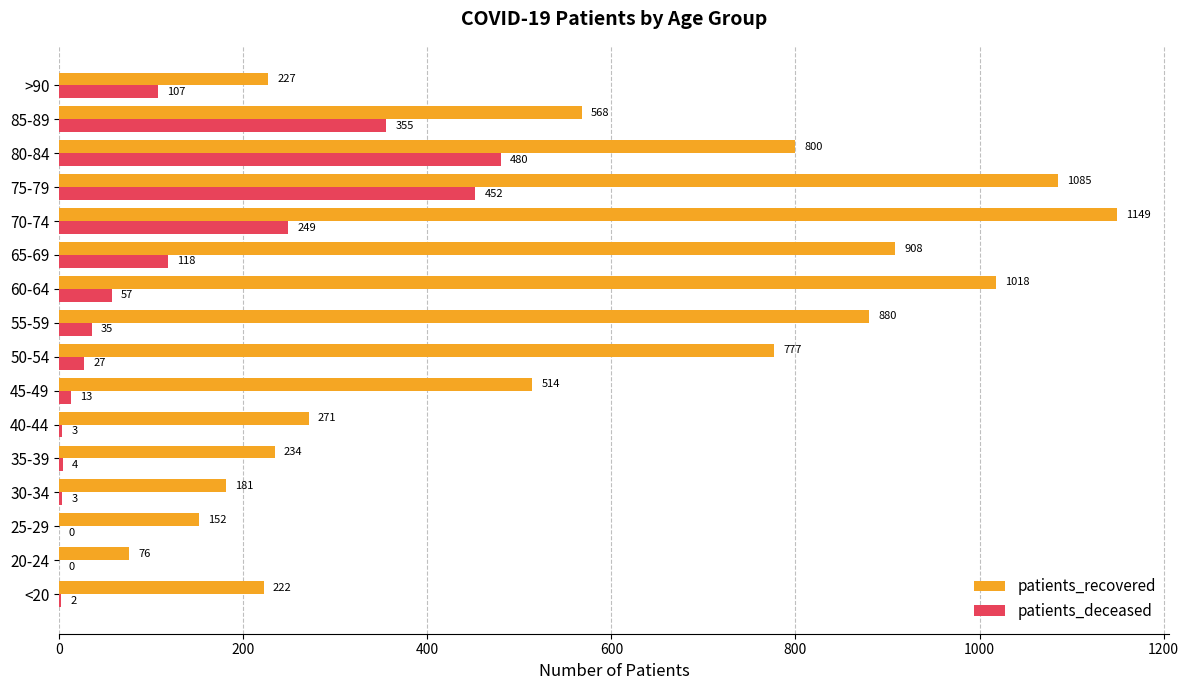

True or false: patients_deceased has a value of 158 at 70-74.

False